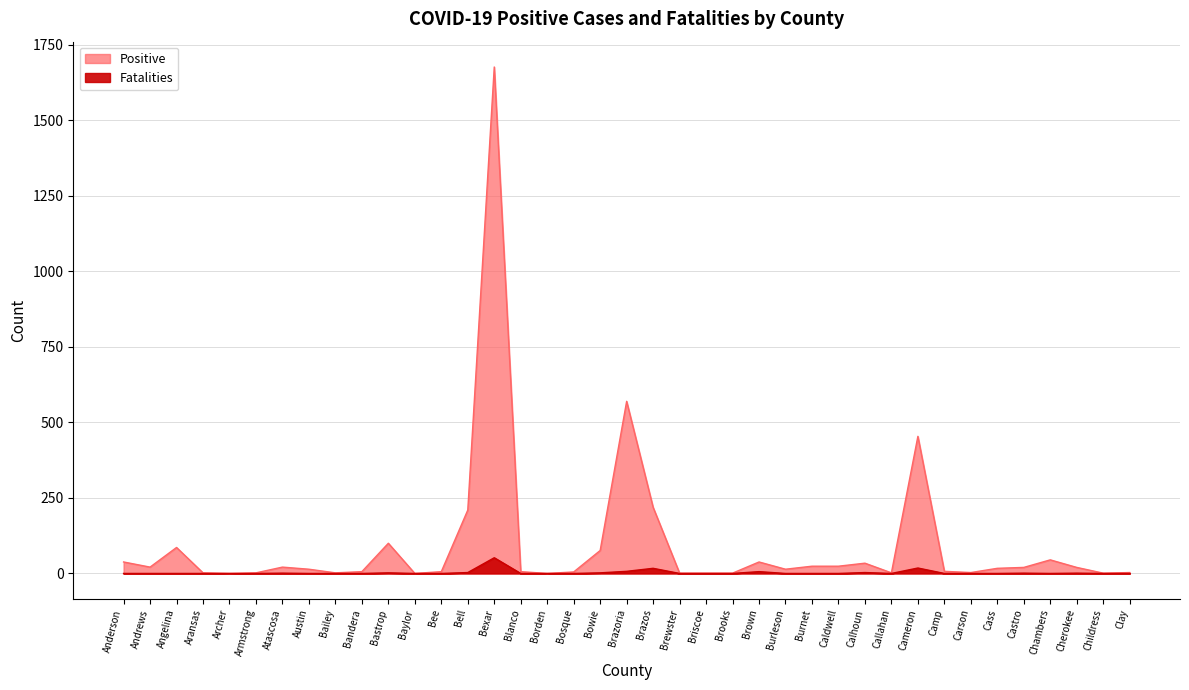

What position from the right is Baylor?

28